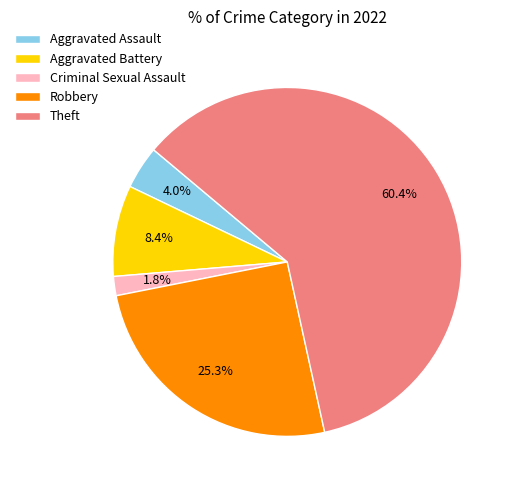

Rank the categories by value from lowest to highest.

Criminal Sexual Assault, Aggravated Assault, Aggravated Battery, Robbery, Theft